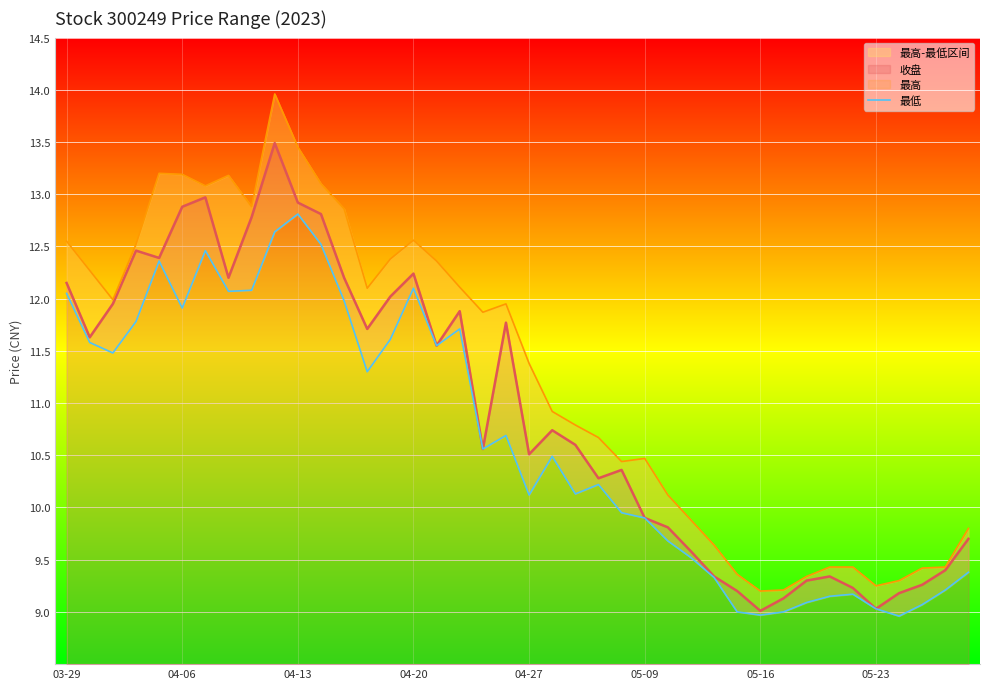

True or false: there are more than 0 points higher than both neighbors.

True